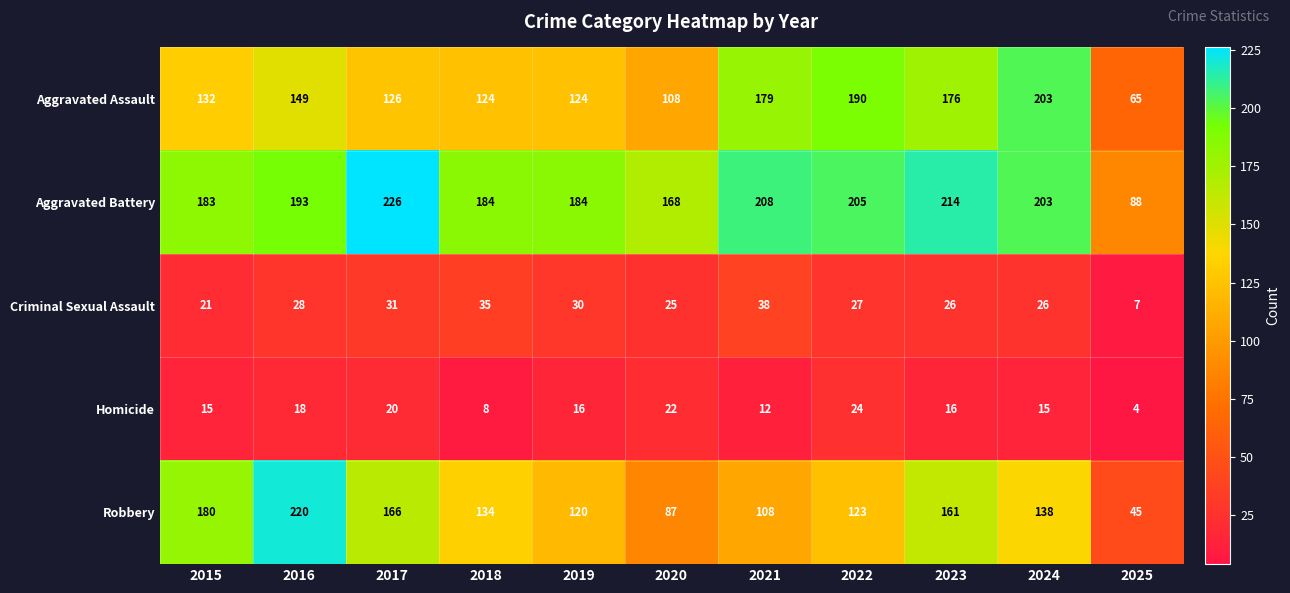

How many data points does each series have?

11